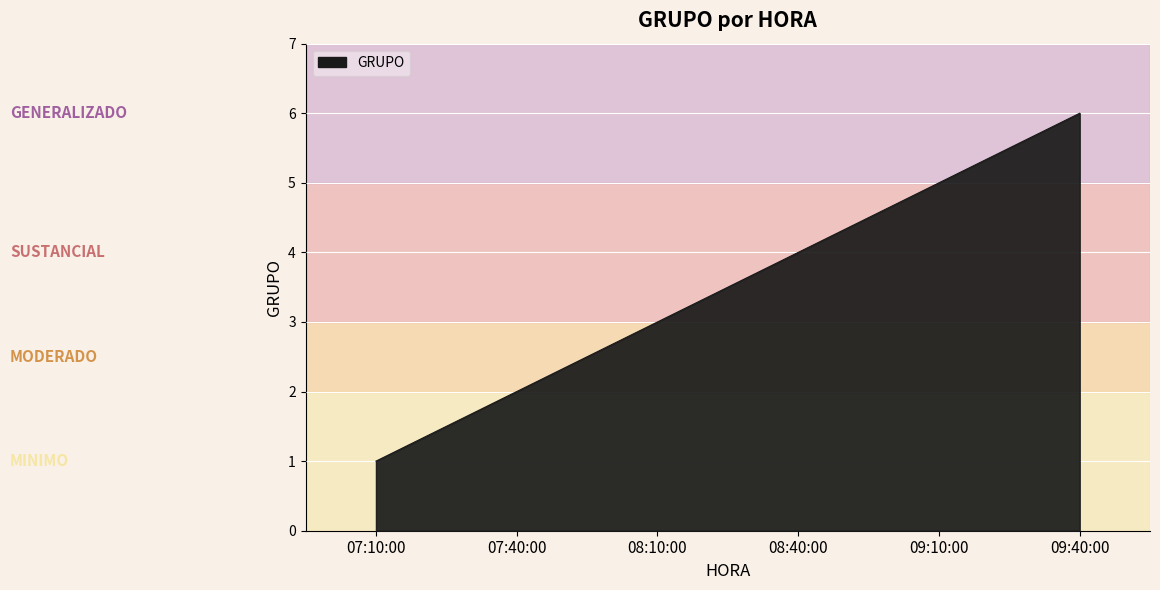

What is the sum of the values at 07:10:00 and 08:40:00?

5